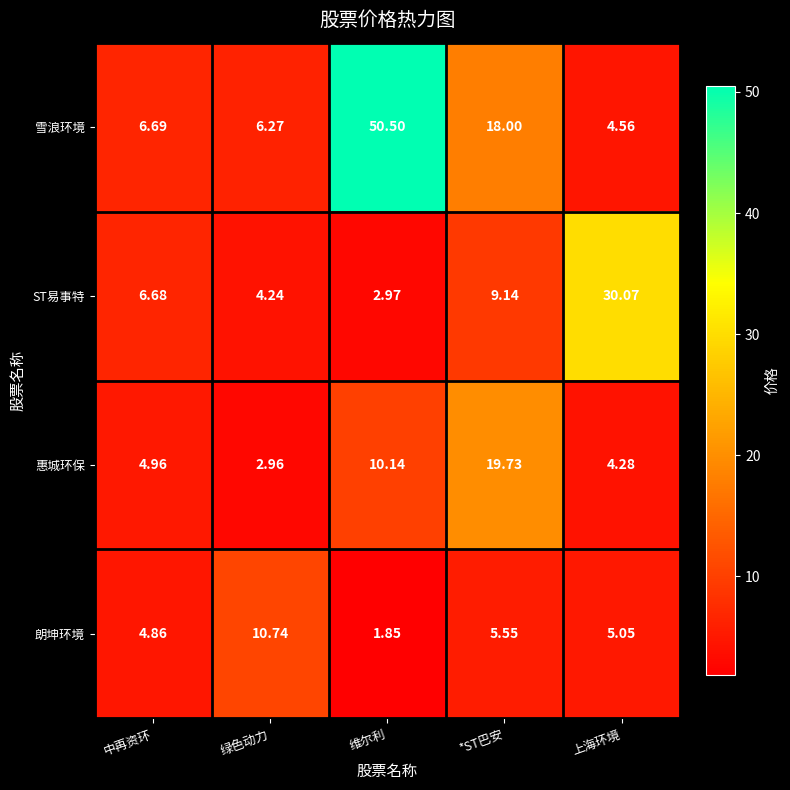

Which series changed the most between 中再资环 and 绿色动力?

朗坤环境